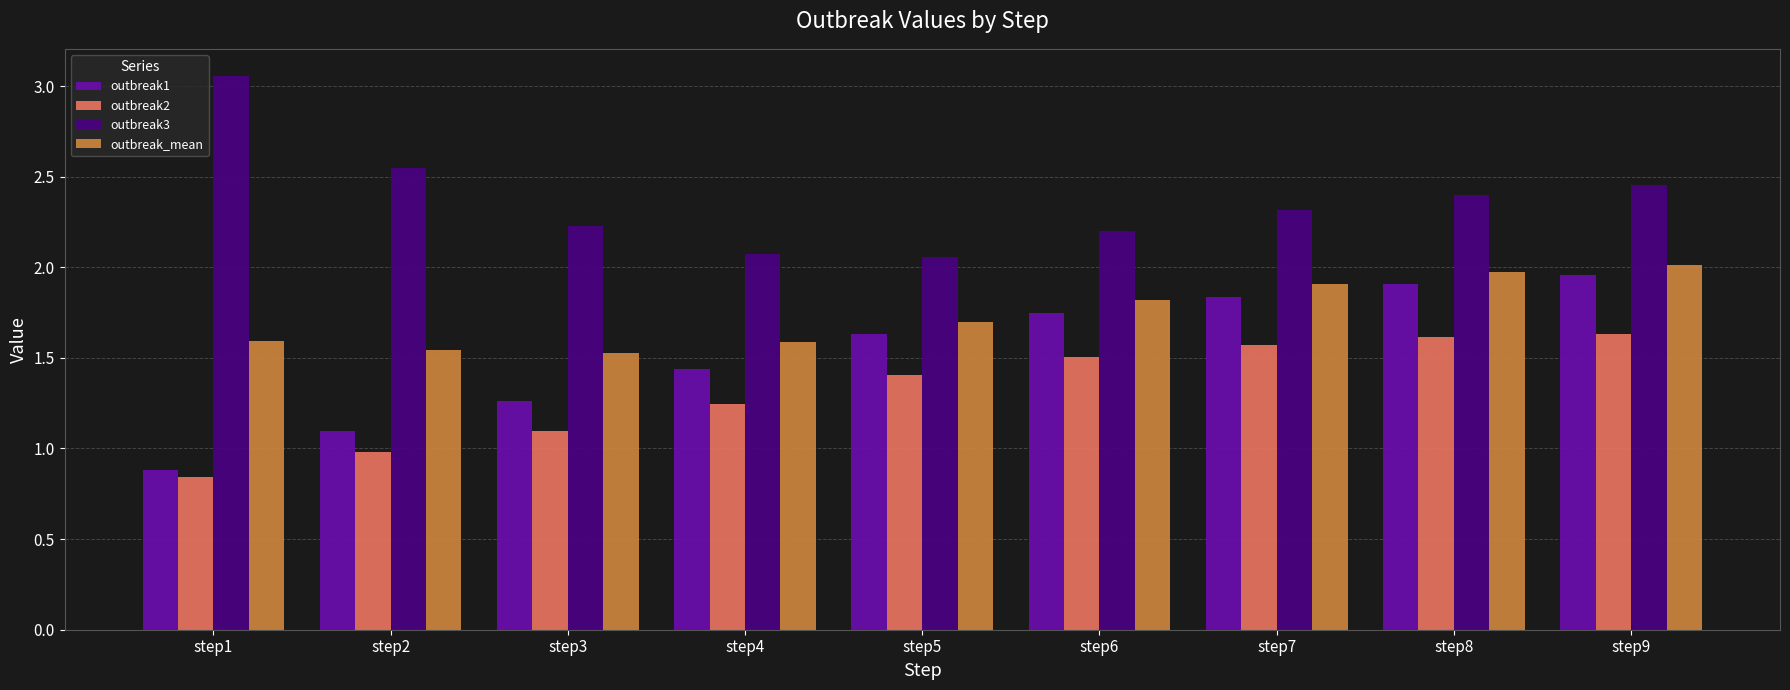

The value of outbreak2 at step5 is 1.4. True or false?

True